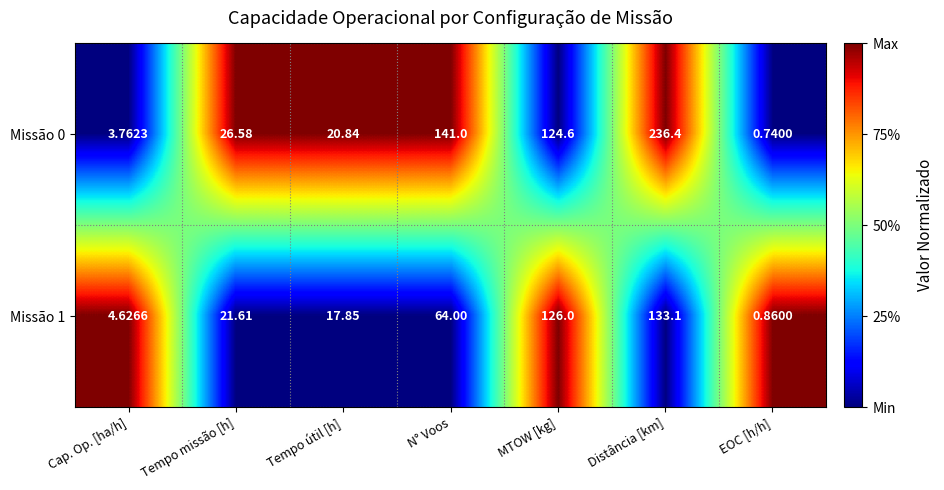

Where is Missão 1 nearest to the value 66?

N° Voos